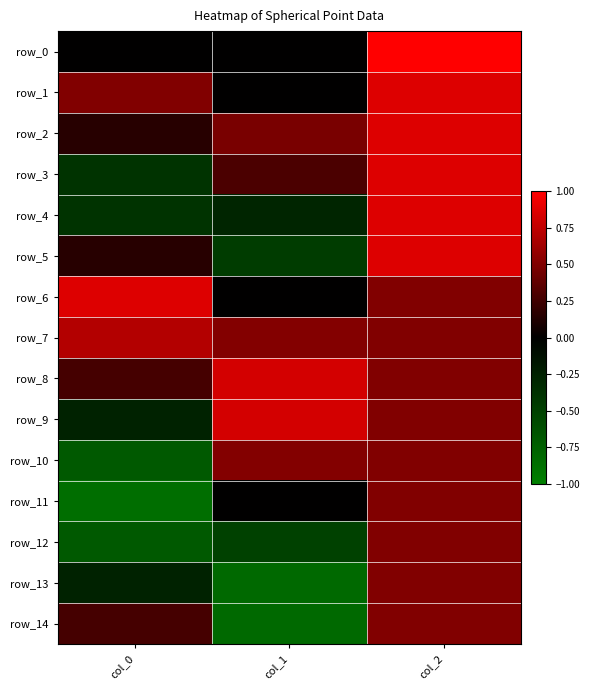

Reading right to left, what are all the values shown in this chart?

row_0: col_2=1.0	col_1=0.0	col_0=0.0
row_1: col_2=0.9	col_1=0.0	col_0=0.5
row_2: col_2=0.9	col_1=0.5	col_0=0.2
row_3: col_2=0.9	col_1=0.3	col_0=-0.4
row_4: col_2=0.9	col_1=-0.3	col_0=-0.4
row_5: col_2=0.9	col_1=-0.5	col_0=0.2
row_6: col_2=0.5	col_1=0.0	col_0=0.9
row_7: col_2=0.5	col_1=0.5	col_0=0.7
row_8: col_2=0.5	col_1=0.8	col_0=0.3
row_9: col_2=0.5	col_1=0.8	col_0=-0.3
row_10: col_2=0.5	col_1=0.5	col_0=-0.7
row_11: col_2=0.5	col_1=0.0	col_0=-0.9
row_12: col_2=0.5	col_1=-0.5	col_0=-0.7
row_13: col_2=0.5	col_1=-0.8	col_0=-0.3
row_14: col_2=0.5	col_1=-0.8	col_0=0.3